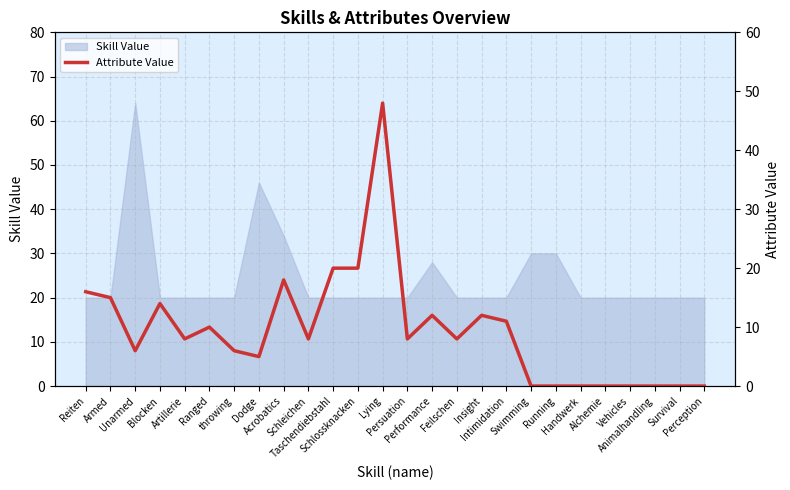

The value at throwing is 6. True or false?

True